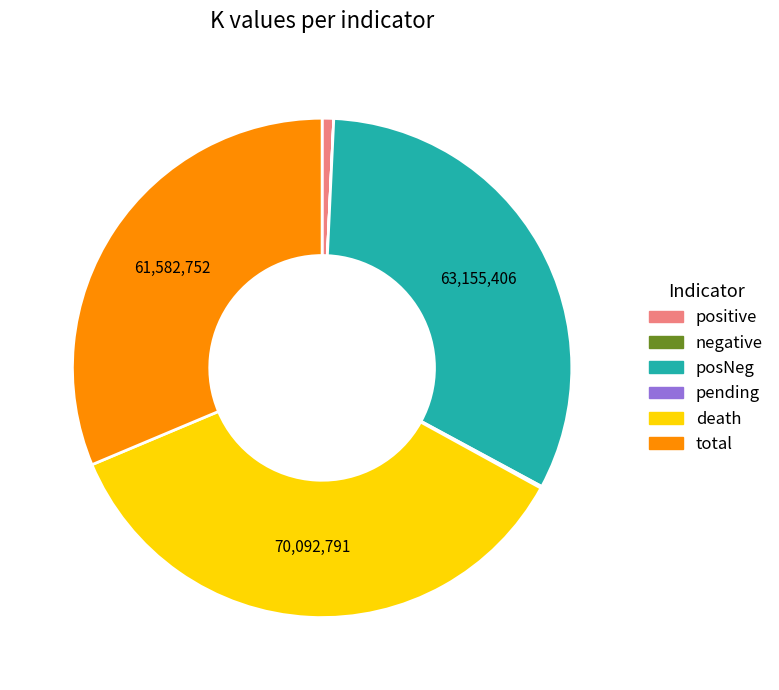

The positive slice represents 11% of the pie. True or false?

False